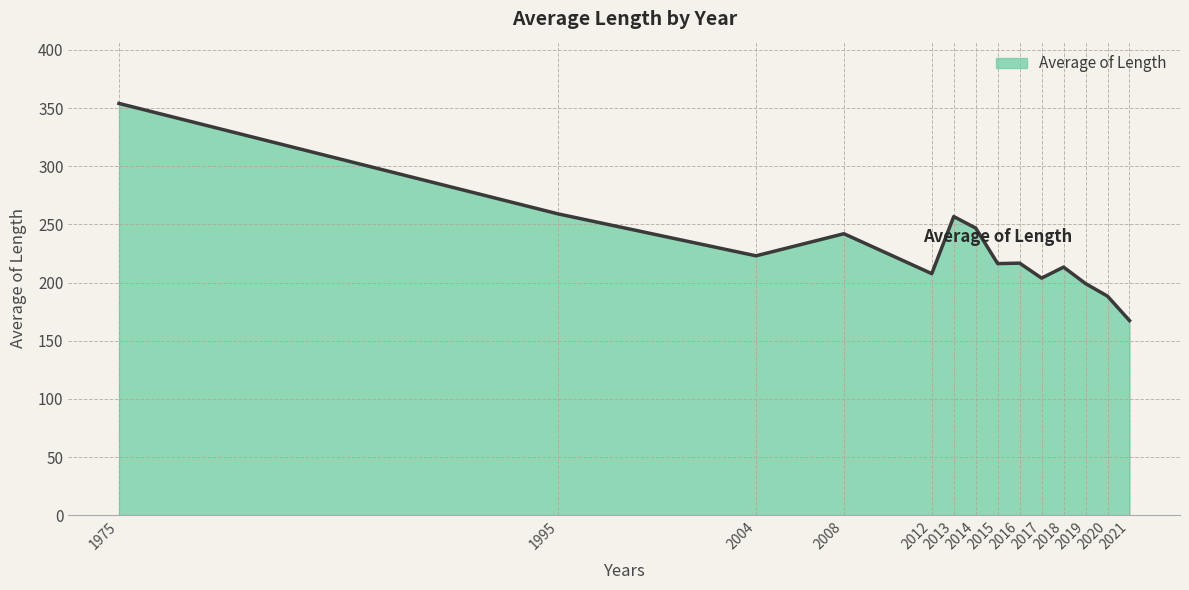

What is the difference between the maximum and minimum values?

186.7